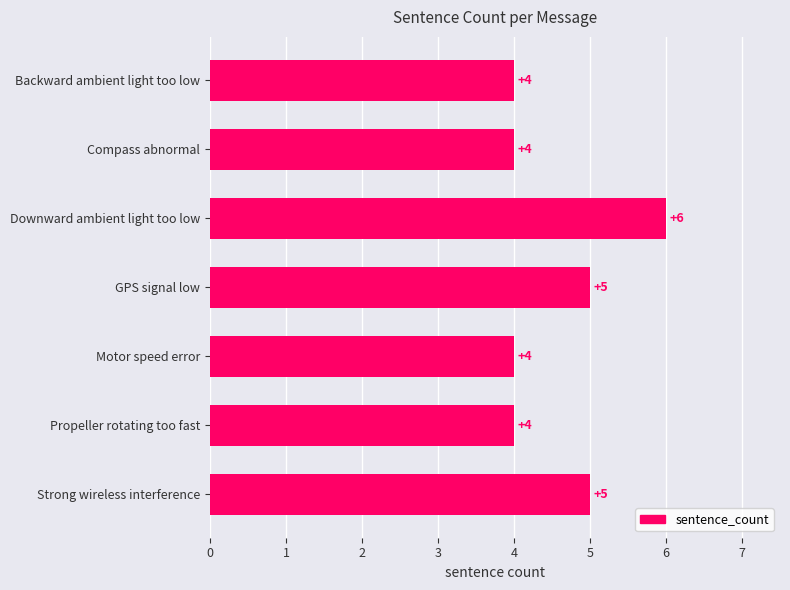

Reading top to bottom, list all the values displayed in this chart.

4	4	6	5	4	4	5